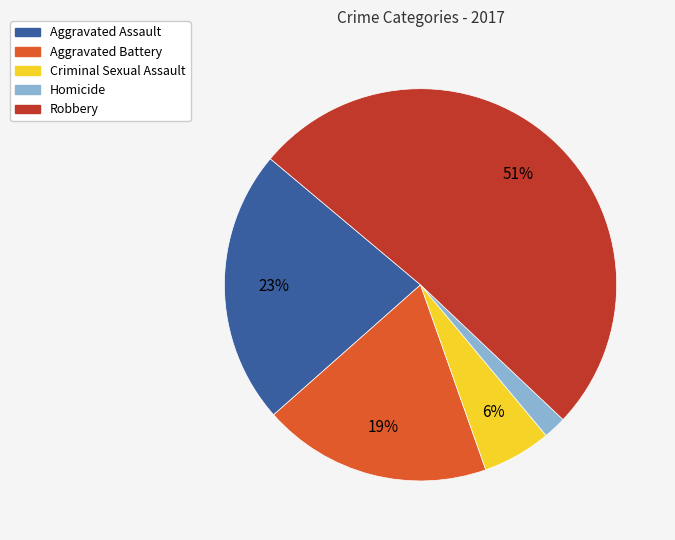

What is the smallest slice in the pie chart?

Homicide